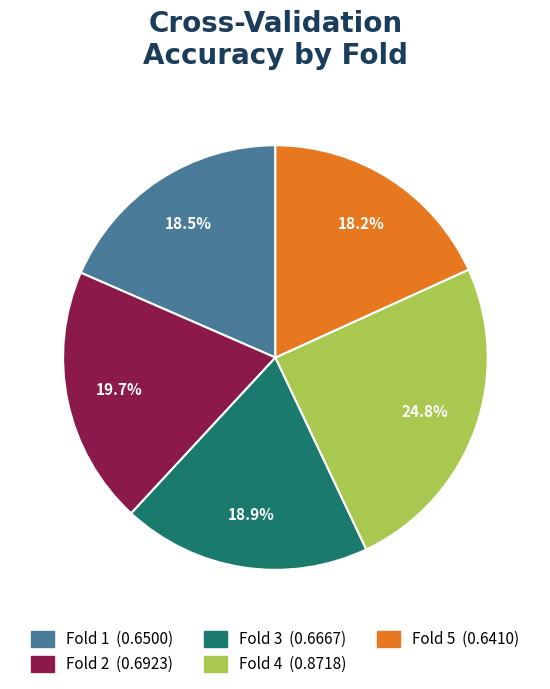

Combined, what portion of the pie is Fold 3 and Fold 1?

37.4%